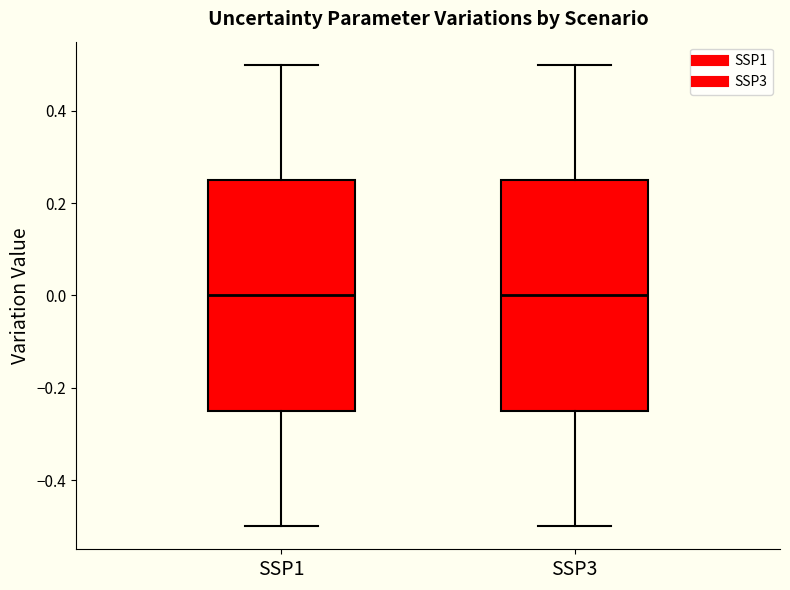

Reading left to right, transcribe this box plot: for each box, give where its median line is, the range the box spans, and where its two whiskers end, as read against the y-axis. The values are not printed on the chart, so give them approximately, as read against the axis.

SSP1: median 0.00, box -0.24 to 0.26, whiskers -0.50 to 0.50
SSP3: median 0.00, box -0.24 to 0.26, whiskers -0.50 to 0.50